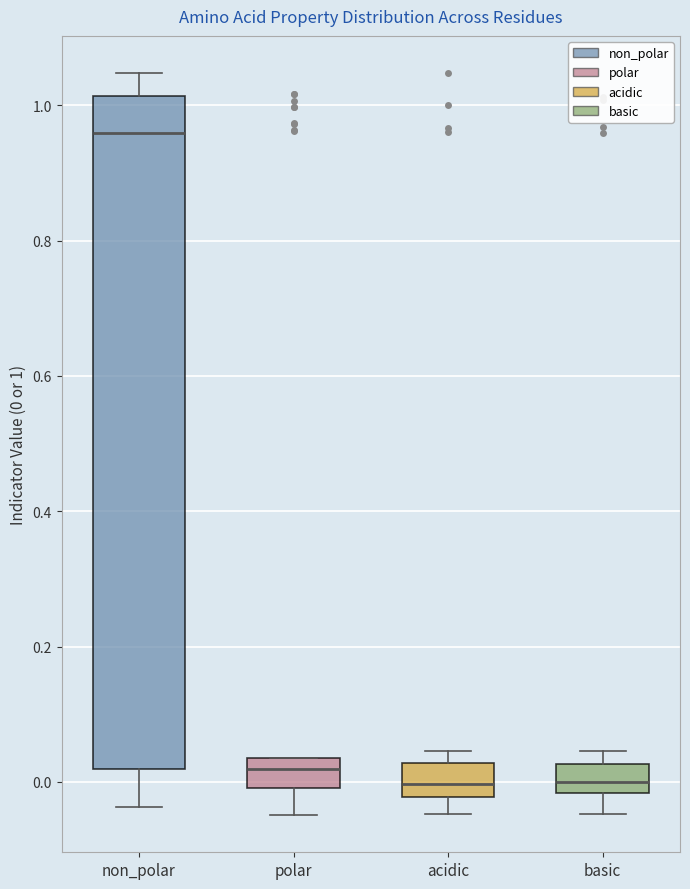

Reading left to right, read every box against the y-axis: the position of its median line, the range the box covers, and the ends of its whiskers. The values are not printed on the chart, so give them approximately, as read against the axis.

non_polar: median 0.96, box 0.02 to 1.02, whiskers -0.04 to 1.04
polar: median 0.02, box 0.00 to 0.04, whiskers -0.04 to 0.04
acidic: median 0.00, box -0.02 to 0.02, whiskers -0.04 to 0.04
basic: median 0.00, box -0.02 to 0.02, whiskers -0.04 to 0.04